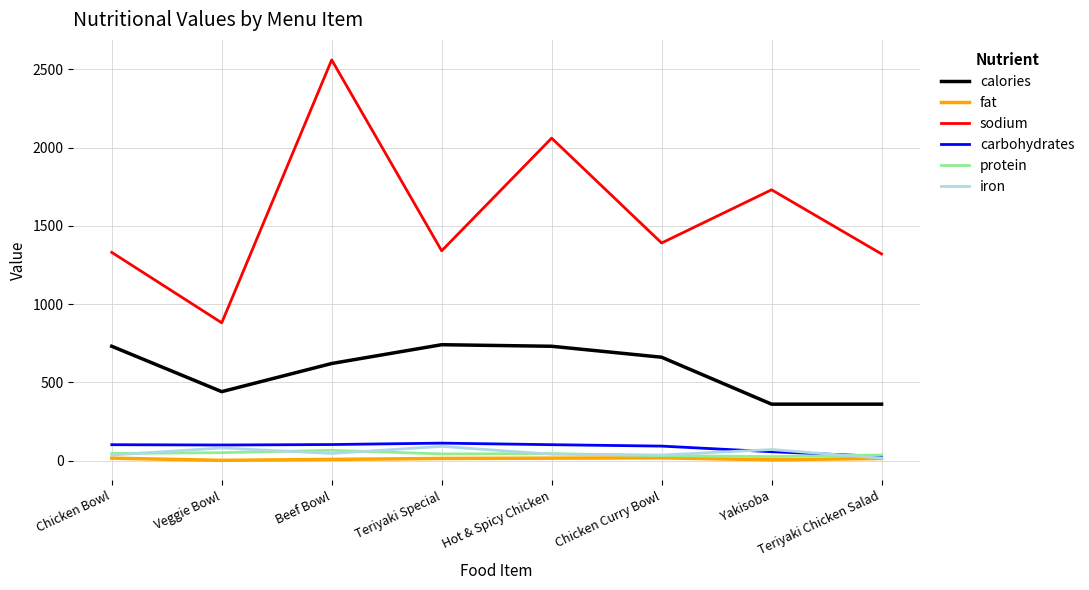

What are all the series names shown in the legend?

calories, fat, sodium, carbohydrates, protein, iron